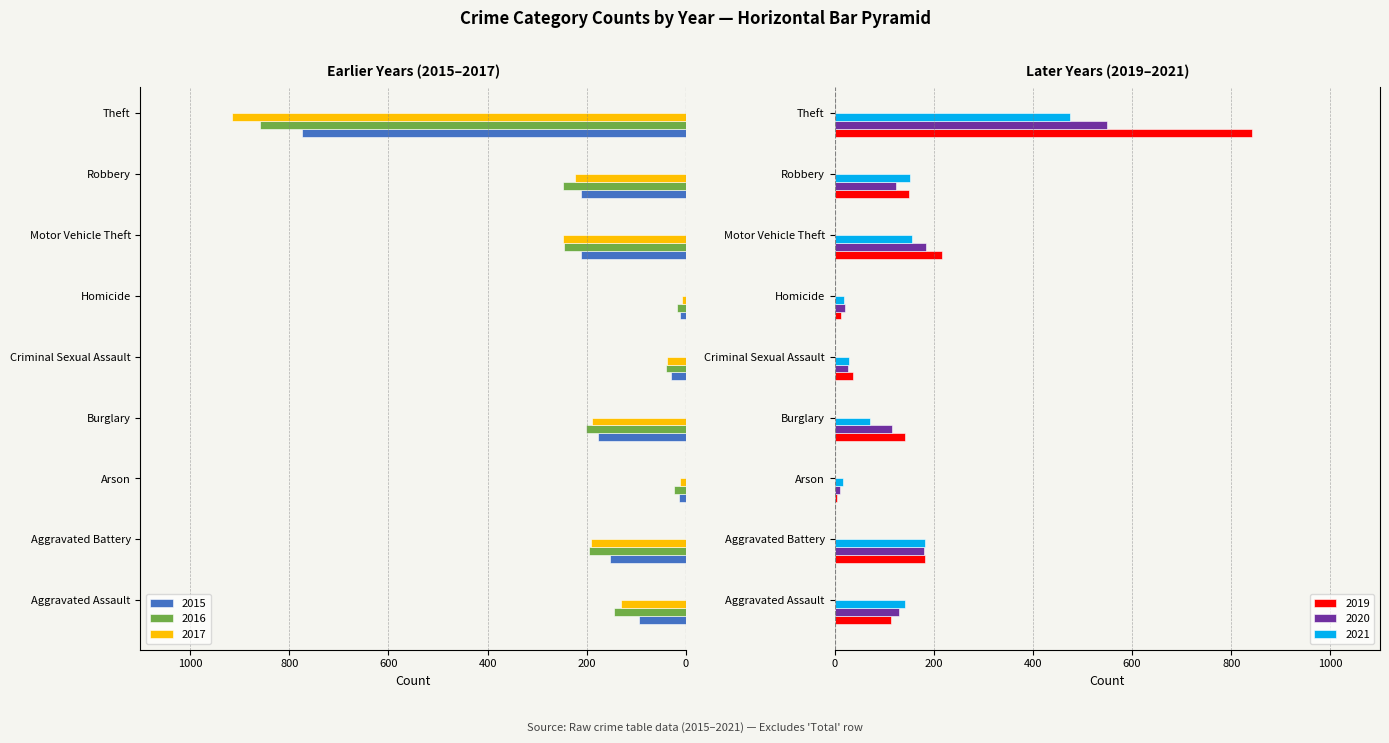

The value of 2020 at Aggravated Assault is 131. True or false?

True